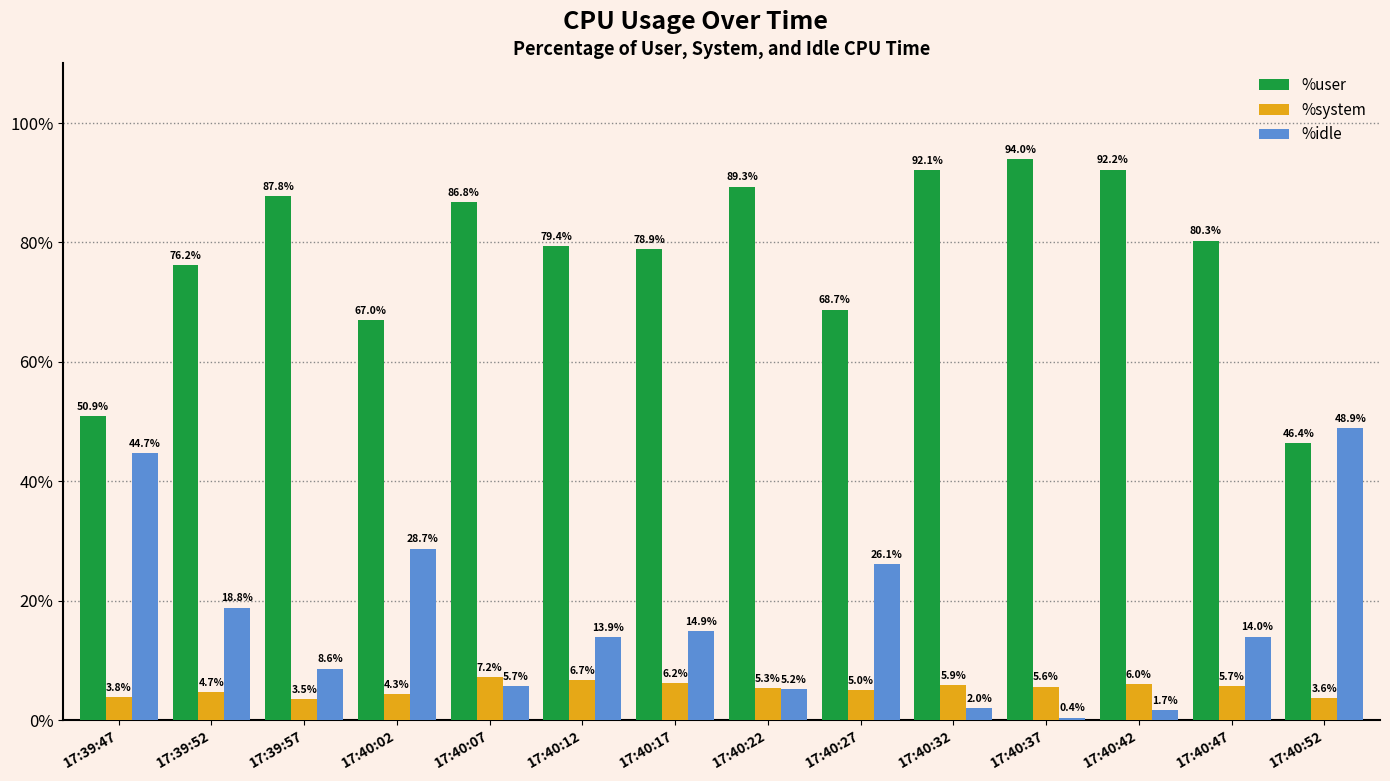

Is the value of %user at 17:40:27 greater than the value of %idle at 17:40:07?

Yes